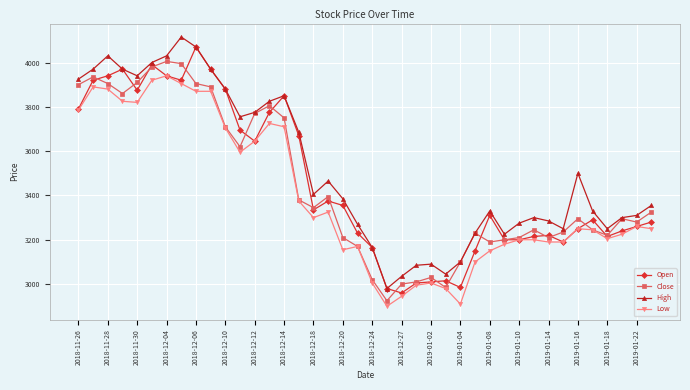

True or false: High and Low intersect in this chart.

False